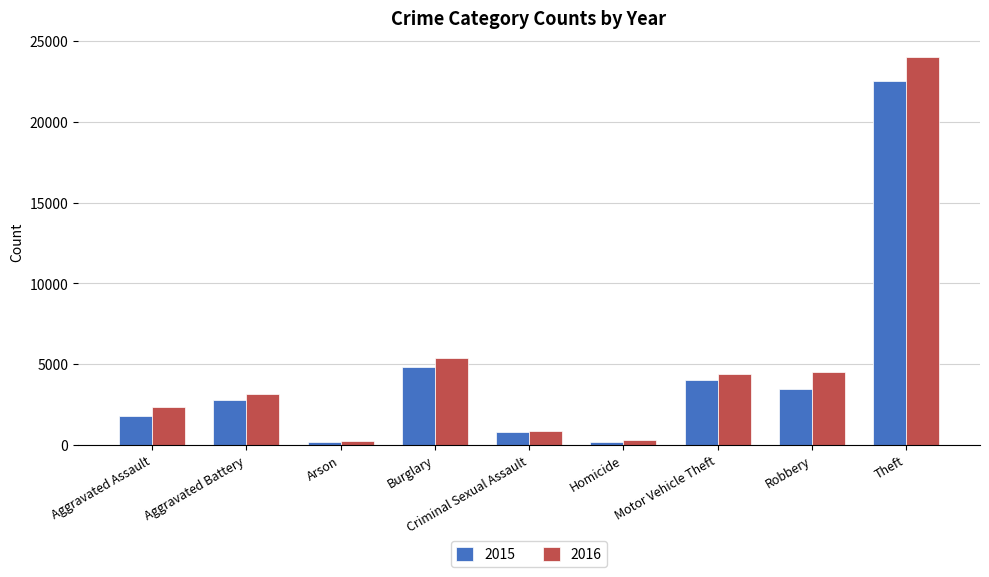

The 2015 series shows 4342 at Aggravated Battery. True or false?

False